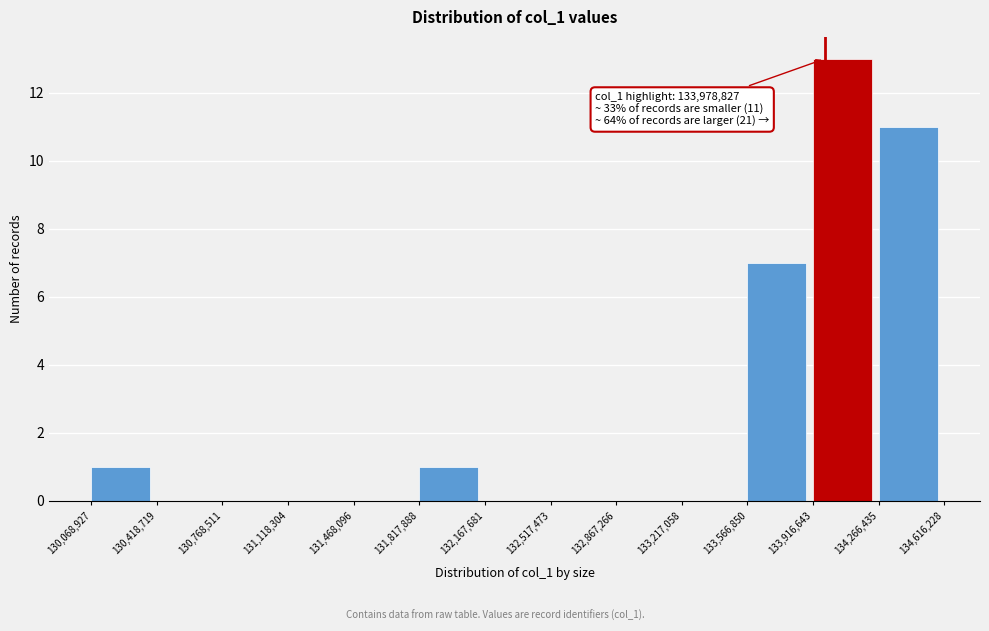

Over which range of the x-axis is the bar tallest?

133,916,643 to 134,266,435